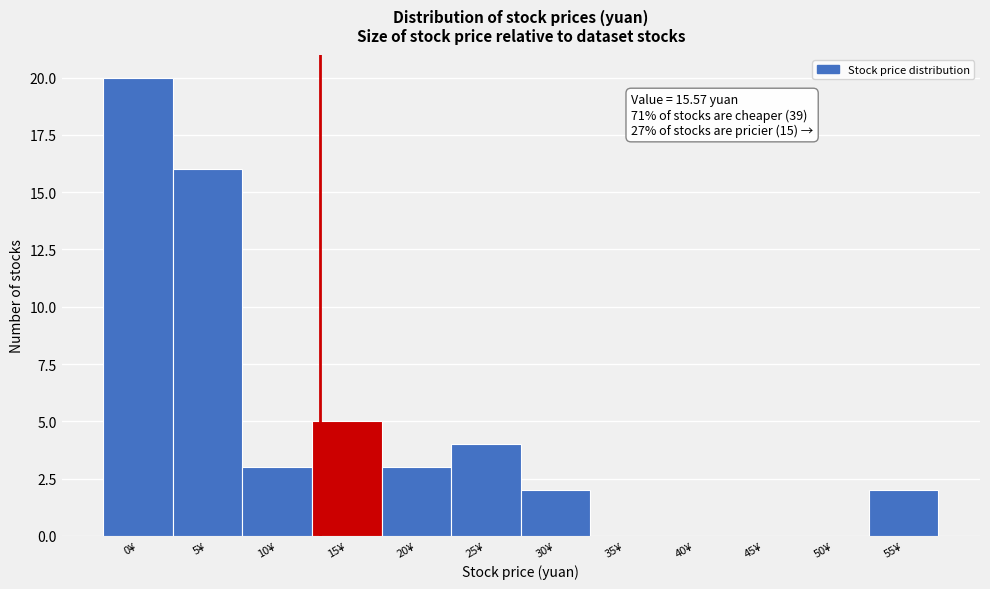

Reading left to right, transcribe all the data shown in this chart.

0¥=20	5¥=16	10¥=3	15¥=5	20¥=3	25¥=4	30¥=2	35¥=0	40¥=0	45¥=0	50¥=0	55¥=2